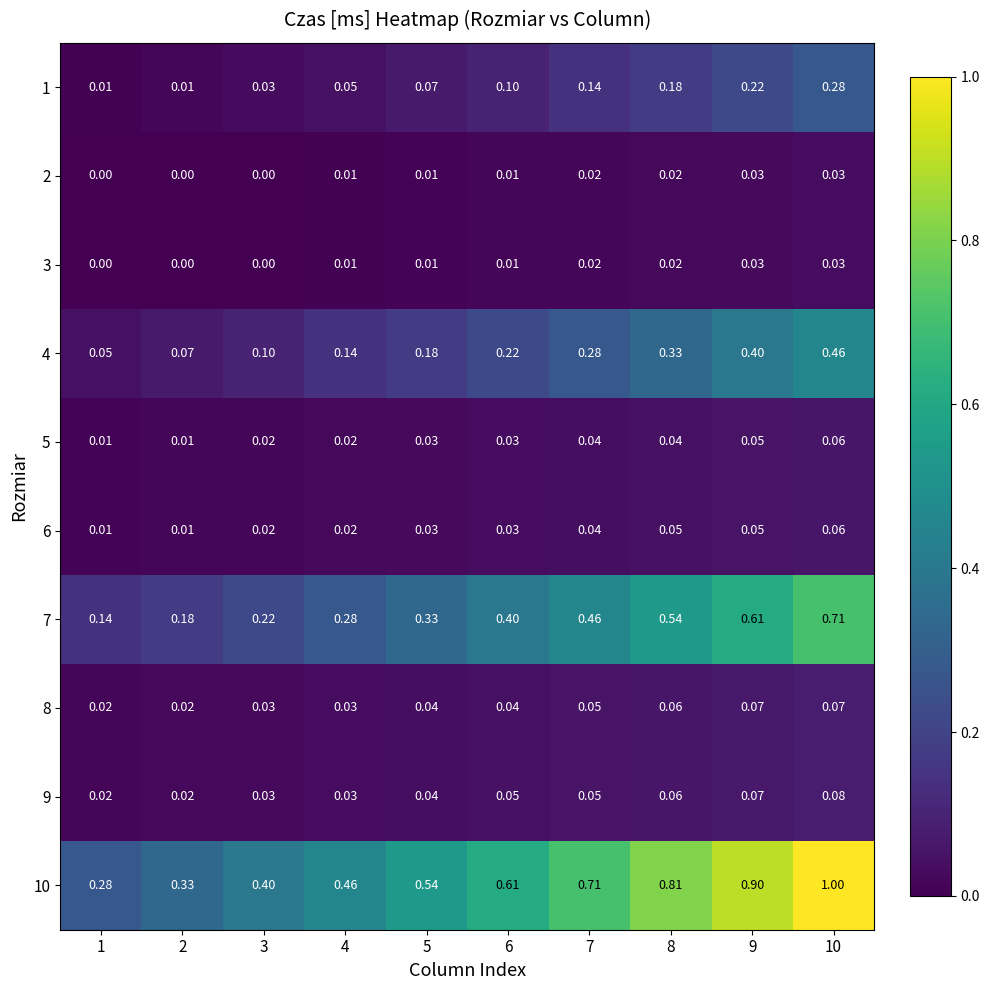

Reading left to right, list all the values displayed in this chart.

1: 1=0.0	2=0.0	3=0.0	4=0.1	5=0.1	6=0.1	7=0.1	8=0.2	9=0.2	10=0.3
2: 1=0.0	2=0.0	3=0.0	4=0.0	5=0.0	6=0.0	7=0.0	8=0.0	9=0.0	10=0.0
3: 1=0.0	2=0.0	3=0.0	4=0.0	5=0.0	6=0.0	7=0.0	8=0.0	9=0.0	10=0.0
4: 1=0.1	2=0.1	3=0.1	4=0.1	5=0.2	6=0.2	7=0.3	8=0.3	9=0.4	10=0.5
5: 1=0.0	2=0.0	3=0.0	4=0.0	5=0.0	6=0.0	7=0.0	8=0.0	9=0.1	10=0.1
6: 1=0.0	2=0.0	3=0.0	4=0.0	5=0.0	6=0.0	7=0.0	8=0.1	9=0.1	10=0.1
7: 1=0.1	2=0.2	3=0.2	4=0.3	5=0.3	6=0.4	7=0.5	8=0.5	9=0.6	10=0.7
8: 1=0.0	2=0.0	3=0.0	4=0.0	5=0.0	6=0.0	7=0.1	8=0.1	9=0.1	10=0.1
9: 1=0.0	2=0.0	3=0.0	4=0.0	5=0.0	6=0.1	7=0.1	8=0.1	9=0.1	10=0.1
10: 1=0.3	2=0.3	3=0.4	4=0.5	5=0.5	6=0.6	7=0.7	8=0.8	9=0.9	10=1.0